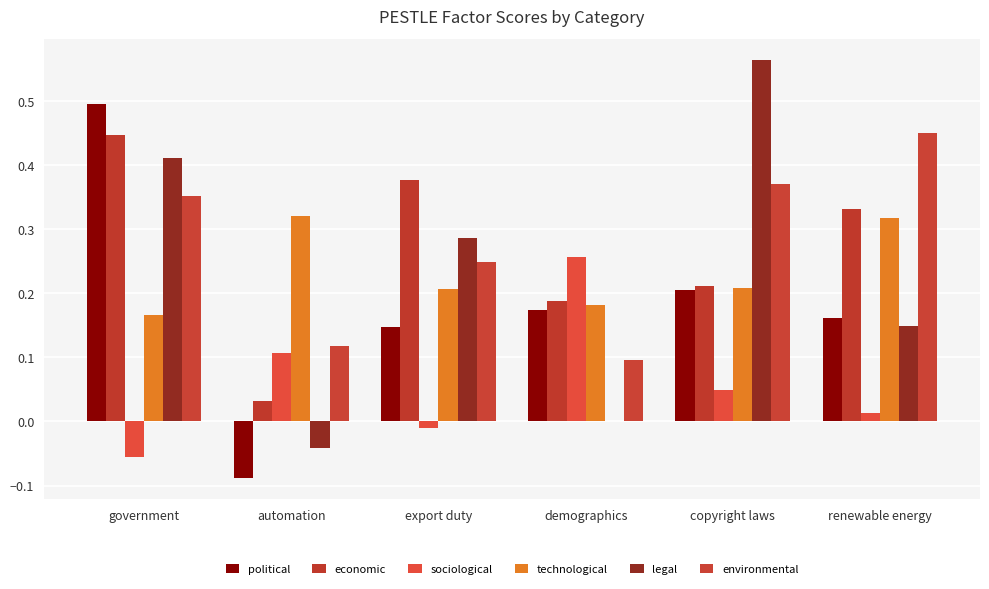

How many distinct data groups are displayed?

6